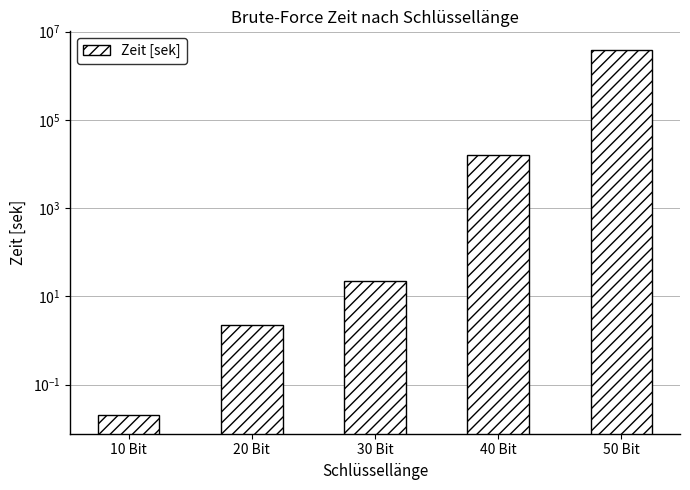

Where is the data nearest to the value 1954687?

40 Bit